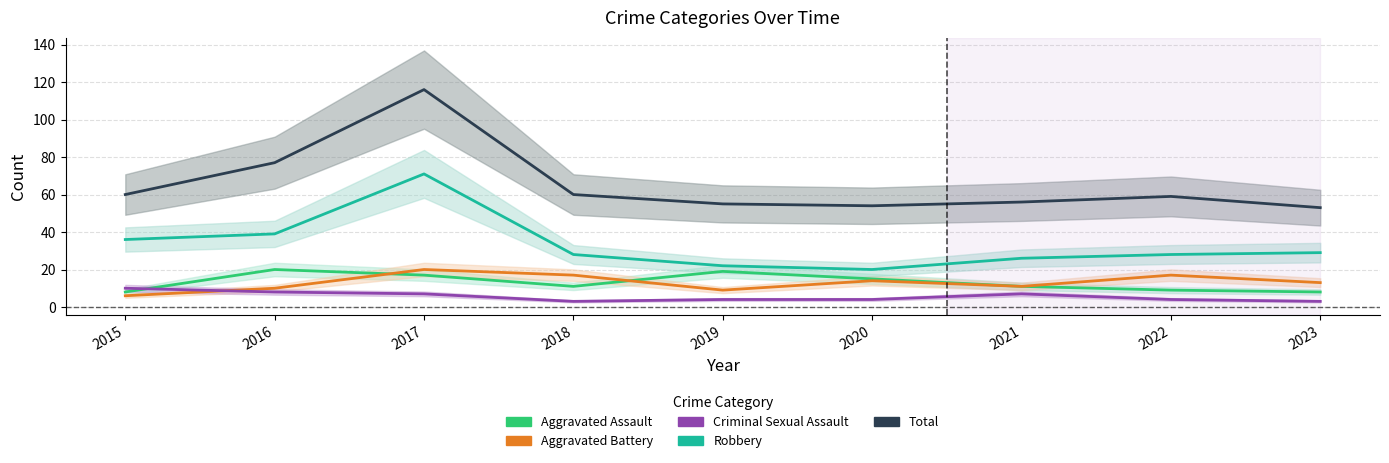

What is the value of the Aggravated Battery point at the 3rd from the left?

20